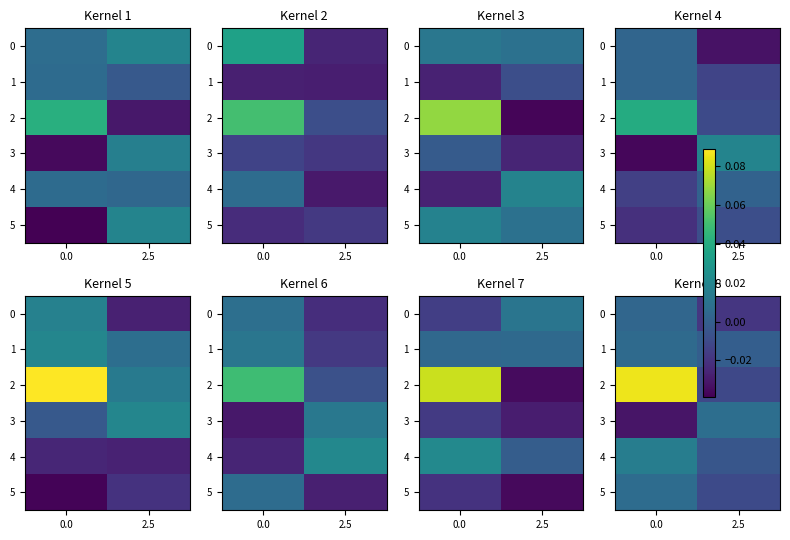

List the labels in order of 1 value, smallest first.

2.5, 0.0